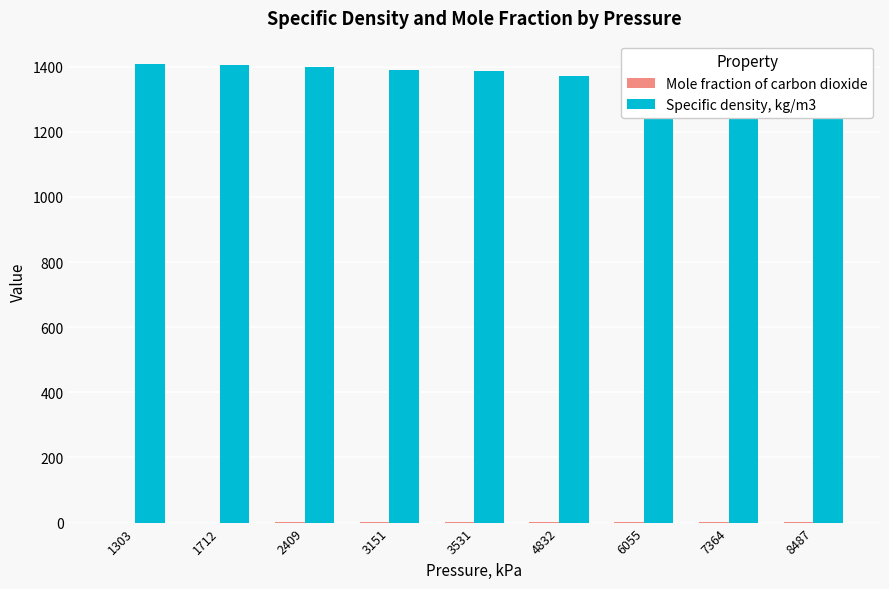

How many groups of bars are there?

9